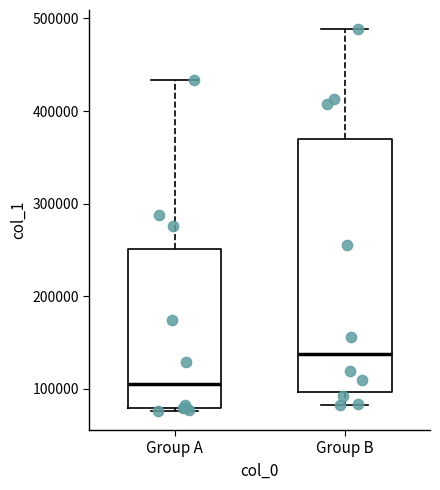

Reading left to right, read every box against the y-axis: the position of its median line, the range the box covers, and the ends of its whiskers. The values are not printed on the chart, so give them approximately, as read against the axis.

Group A: median 110000, box 80000 to 250000, whiskers 80000 to 430000
Group B: median 140000, box 100000 to 370000, whiskers 80000 to 490000